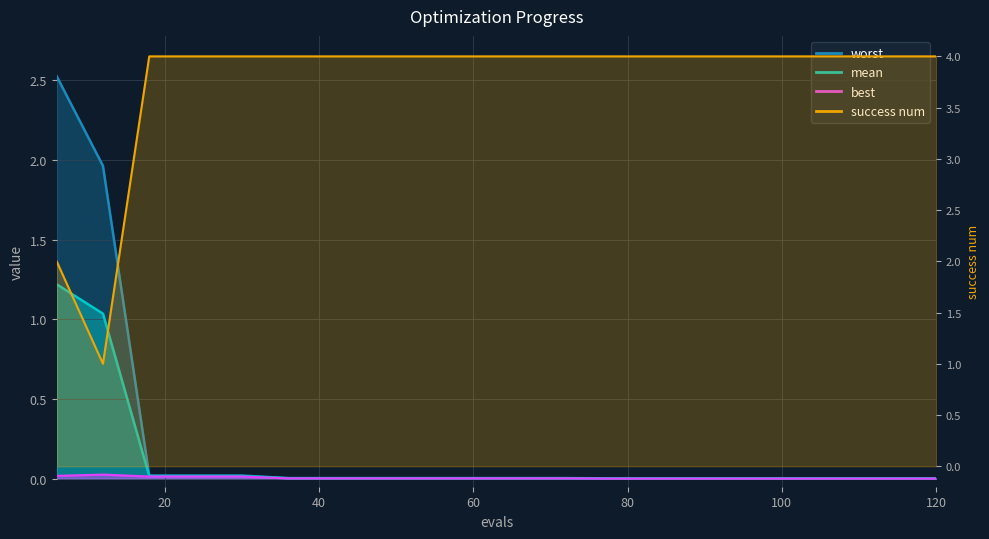

What is the average value of the worst series?

0.2